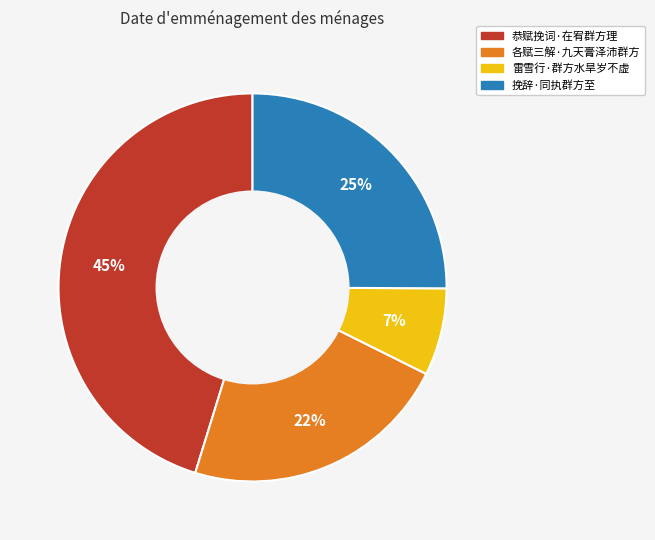

To the nearest percent, what is the difference between the 恭赋挽词·在宥群方理 and 雷雪行·群方水旱岁不虚 slice percentages?

38%